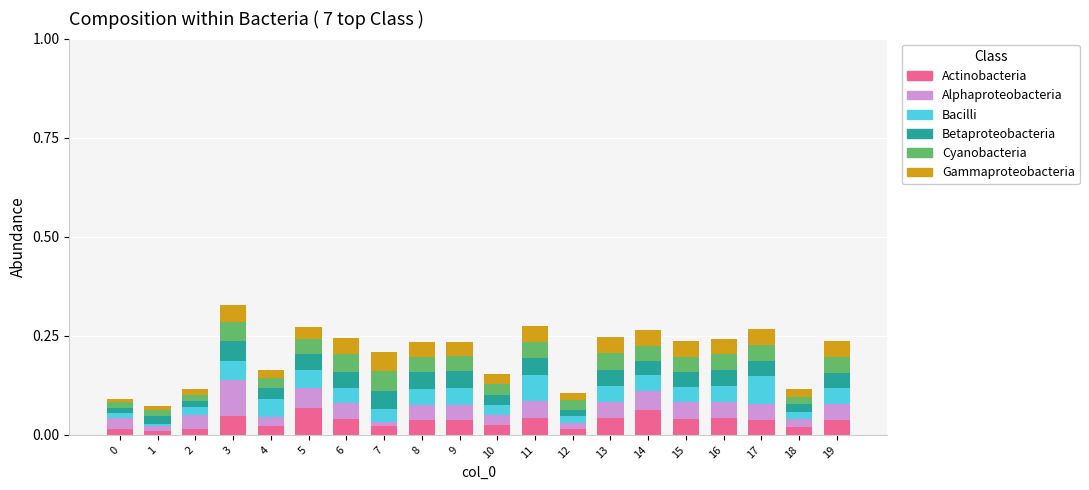

What is the sum of all Actinobacteria values?

0.7